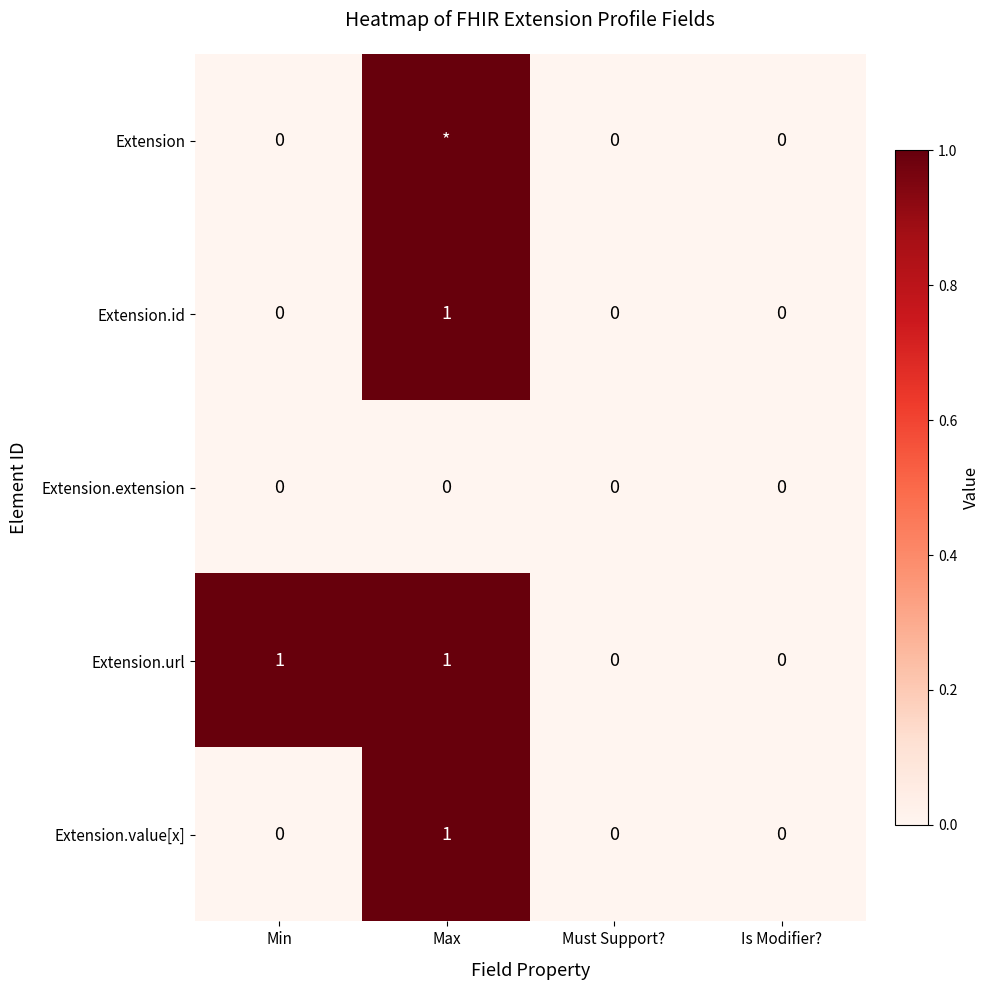

Which series changed the most between Min and Is Modifier??

Extension.url